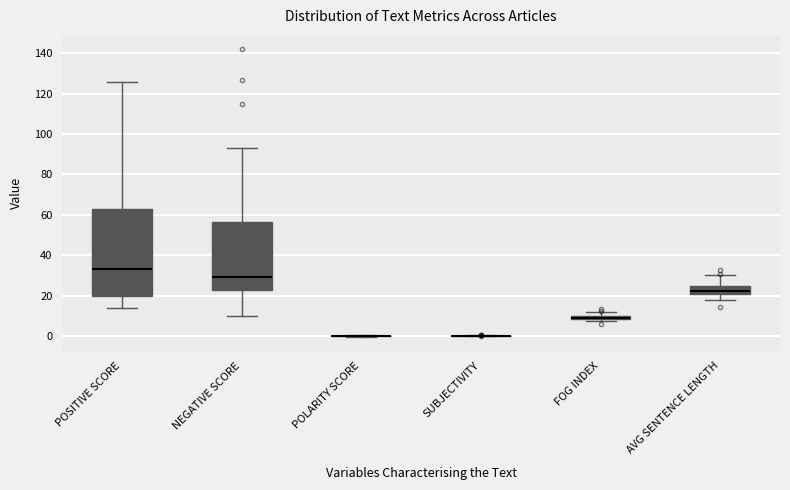

Comparing the boxes themselves (not the whiskers), which one is the tallest?

POSITIVE SCORE